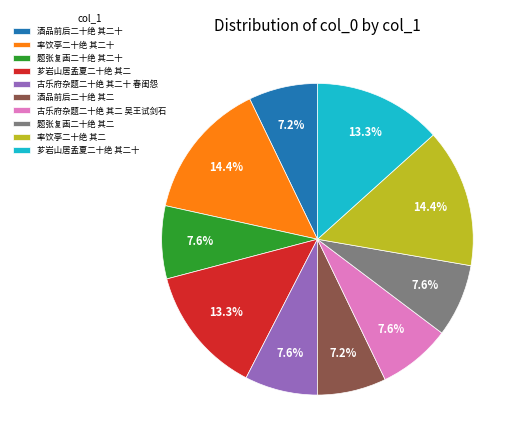

Is 芗岩山居孟夏二十绝 其二 the majority of the pie?

No